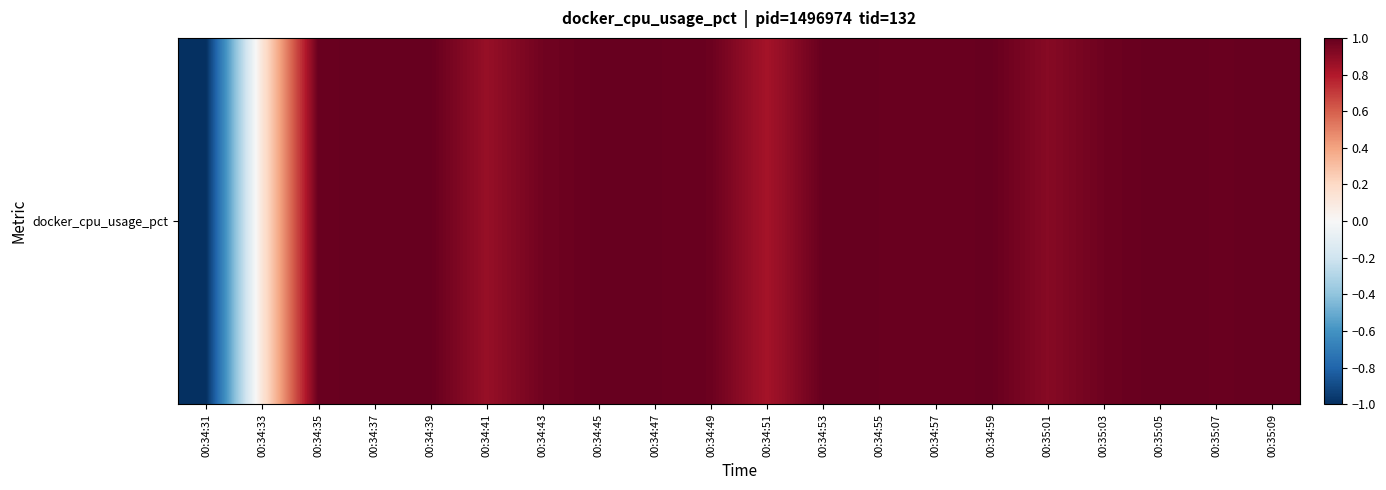

Read the value at 00:34:31.

-1.0